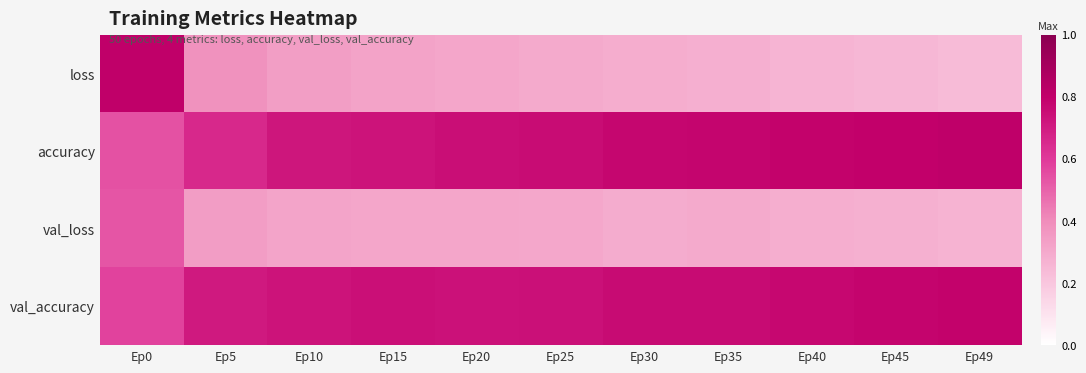

At which category does the chart reach its minimum across all series?

Ep49